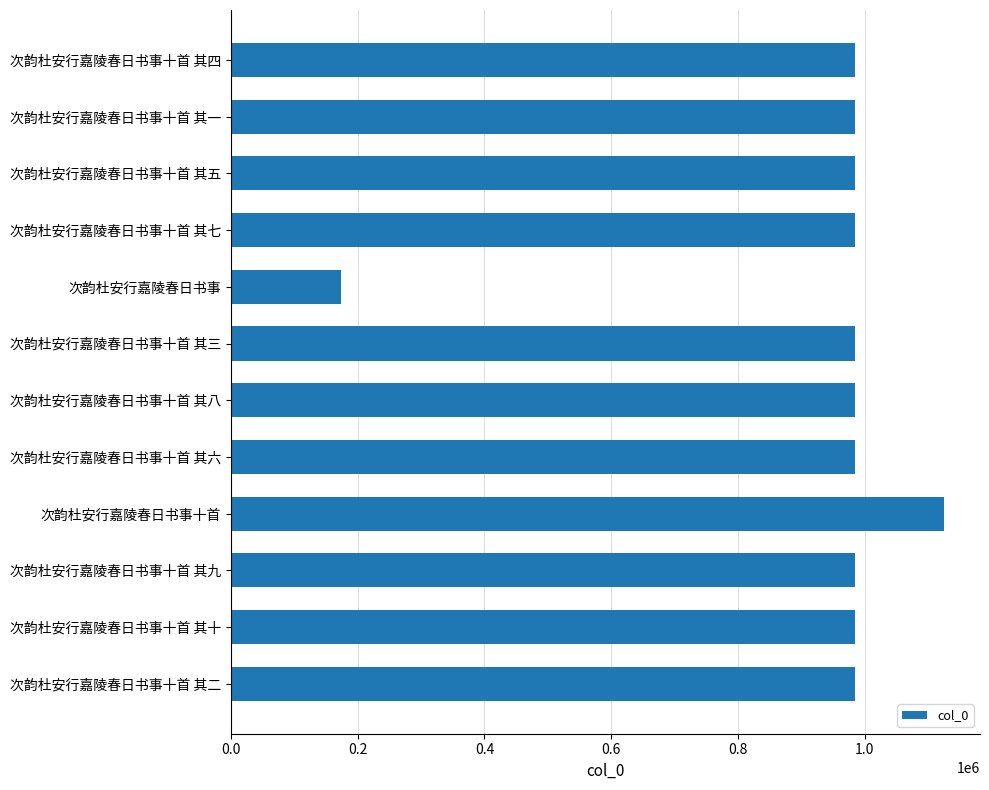

What is the label of the 11th bar from the bottom?

次韵杜安行嘉陵春日书事十首 其一